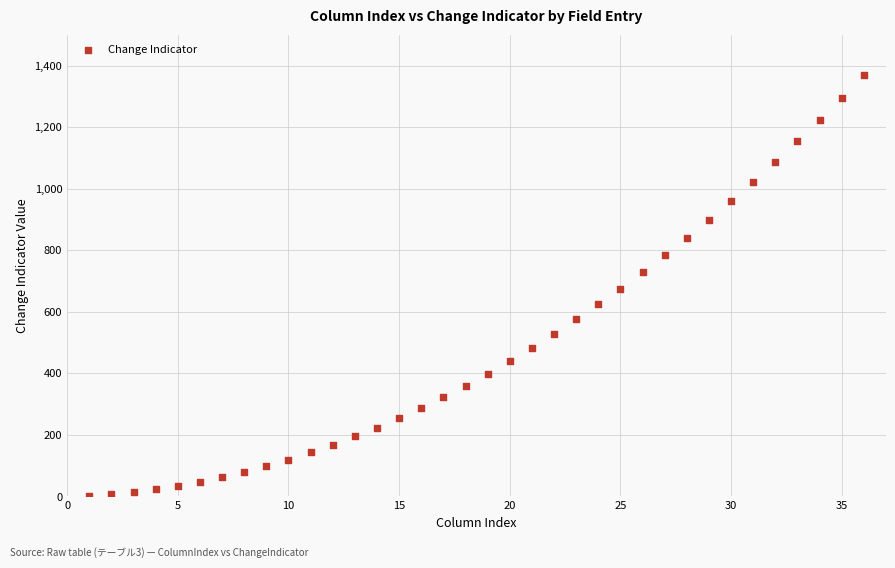

What is the range of X values (max minus min)?

35